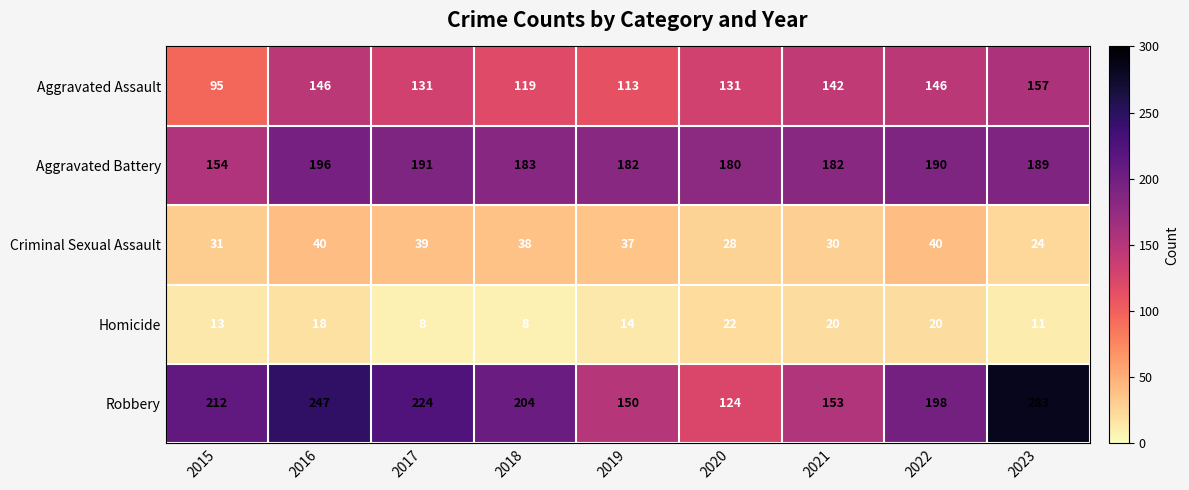

At 2019, list the series in order from smallest to largest.

Homicide, Criminal Sexual Assault, Aggravated Assault, Robbery, Aggravated Battery